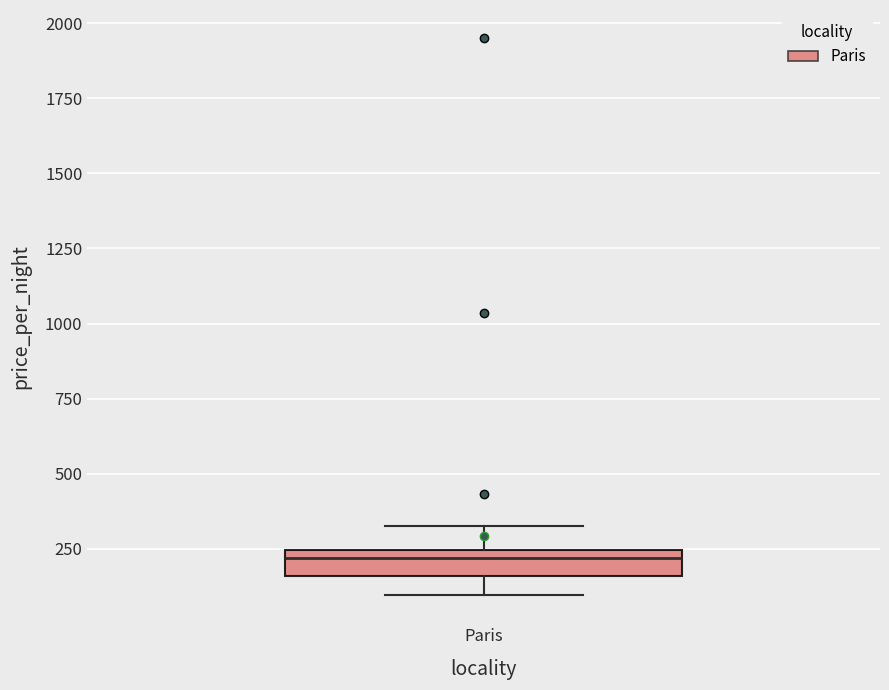

Read this box plot against the y-axis: the position of the median line, the range covered by the box, and the ends of both whiskers. The values are not printed on the chart, so give them approximately, as read against the axis.

median 200, box 150 to 250, whiskers 100 to 350